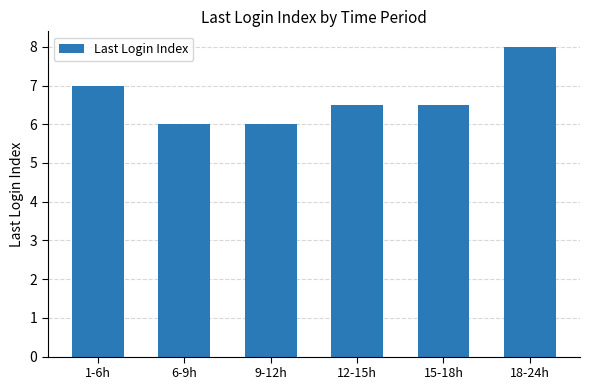

Reading left to right, what are all the values shown in this chart?

1-6h=7.0	6-9h=6.0	9-12h=6.0	12-15h=6.5	15-18h=6.5	18-24h=8.0